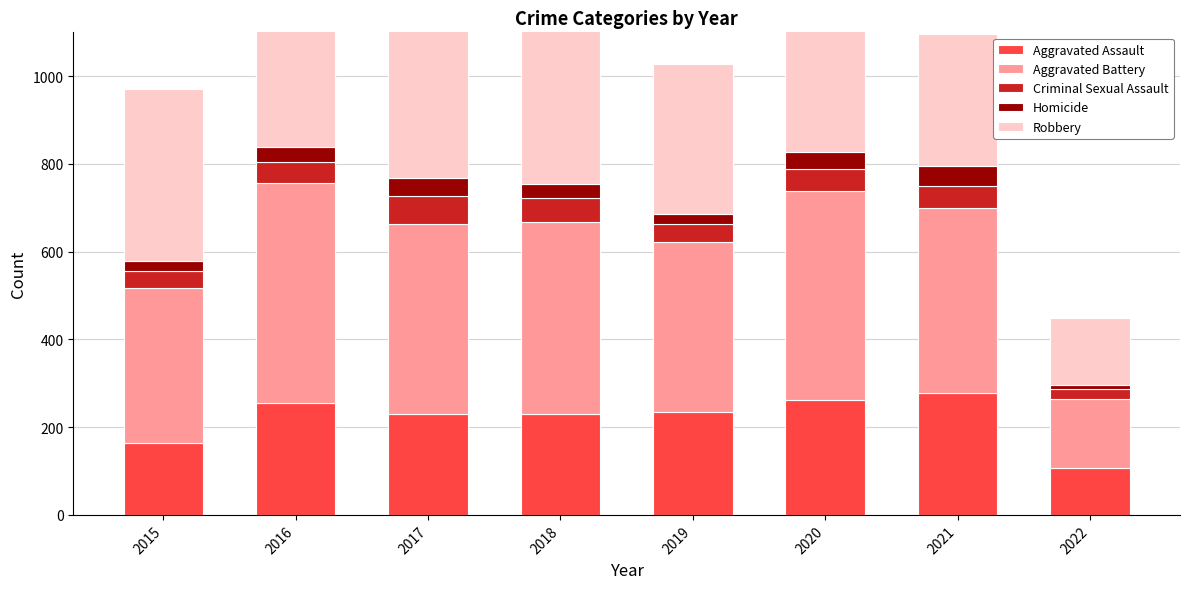

List the labels in order of Criminal Sexual Assault value, largest first.

2017, 2018, 2021, 2016, 2020, 2019, 2015, 2022